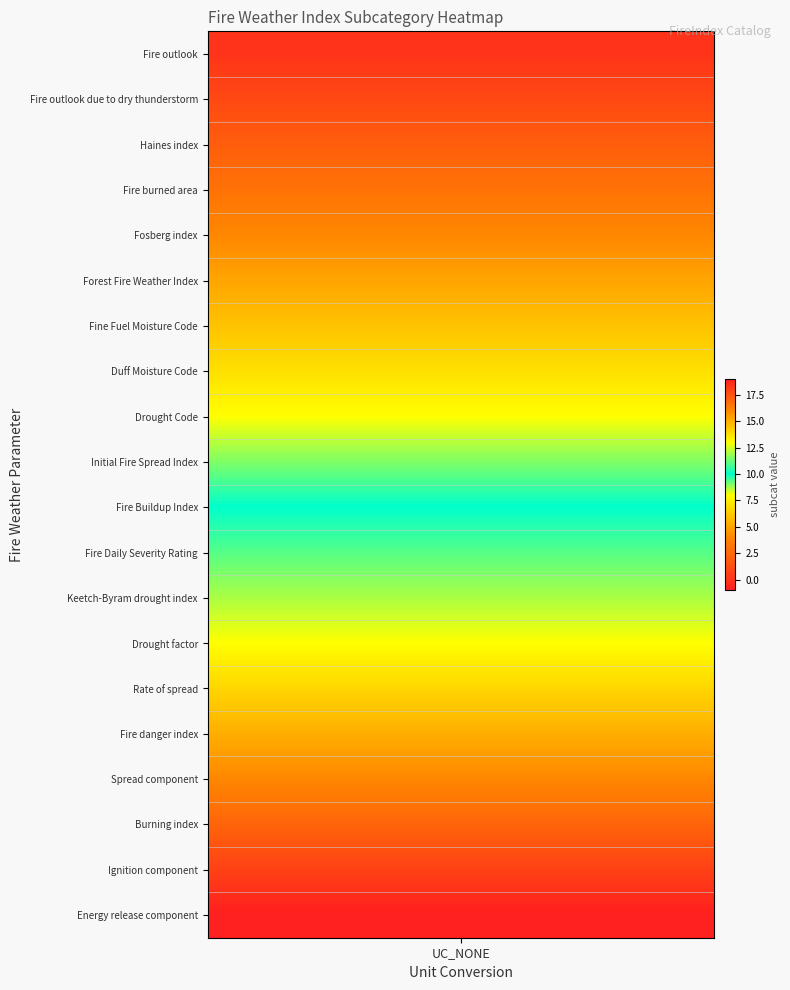

What is the average value?

10